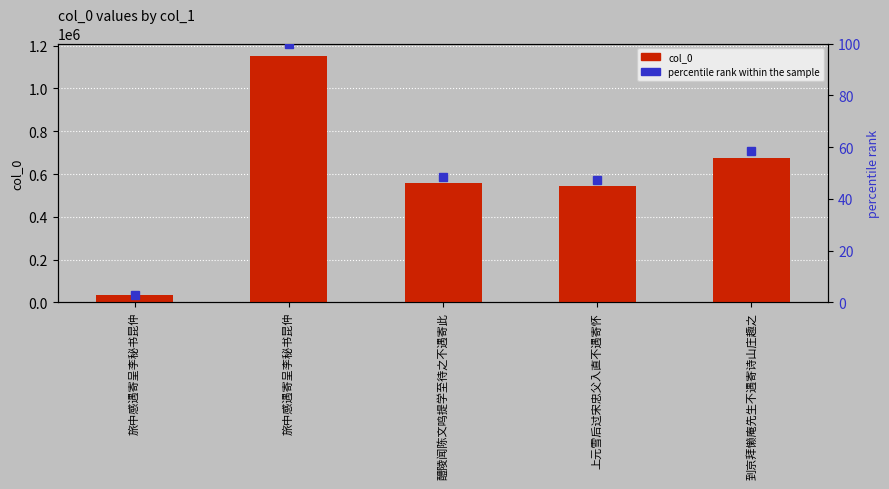

Is it true that col_0 equals 19980.4 at 旅中感遇寄呈李秘书昆仲?

False